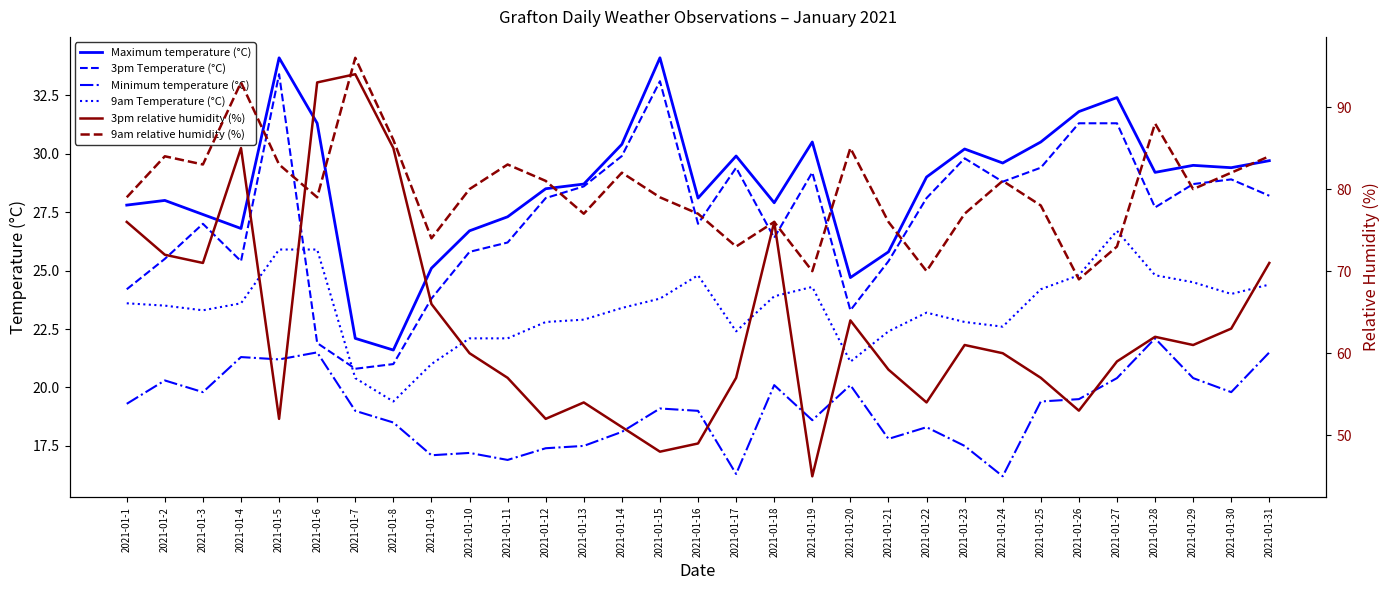

The 3pm Temperature (°C) series shows 34.3 at 2021-01-11. True or false?

False